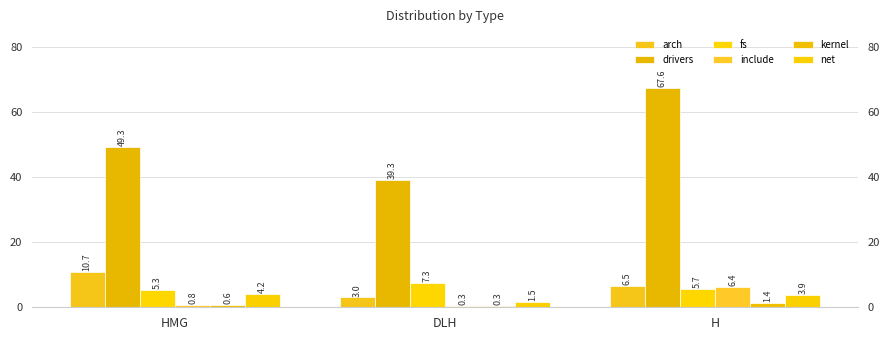

What is the difference between the maximum and minimum values in the drivers series?

28.3